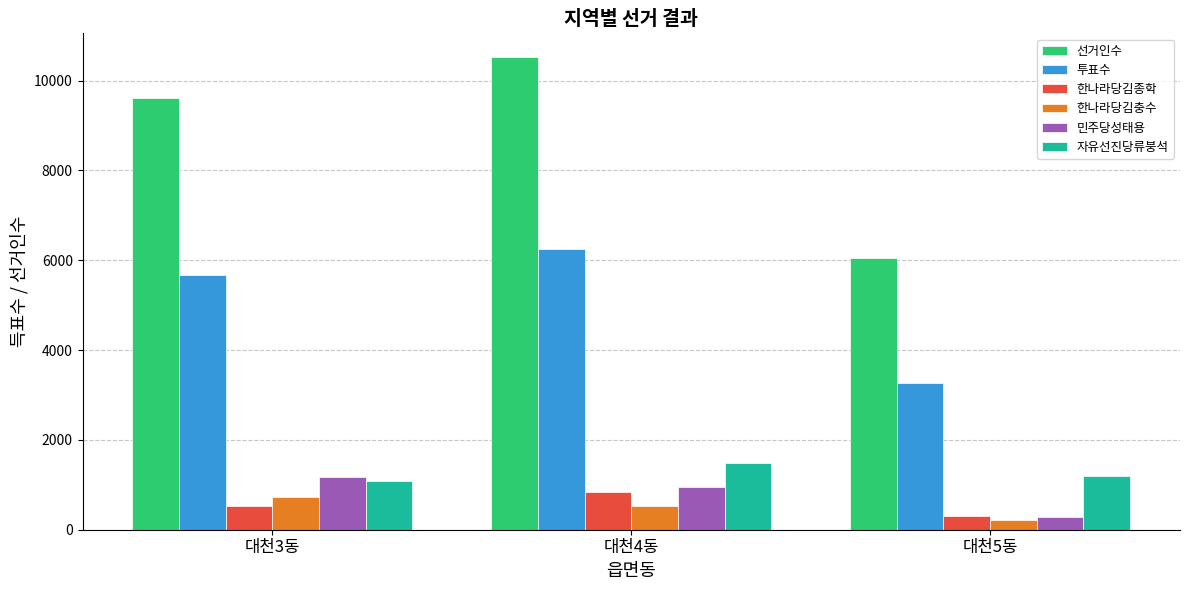

List the labels in order of 투표수 value, smallest first.

대천5동, 대천3동, 대천4동